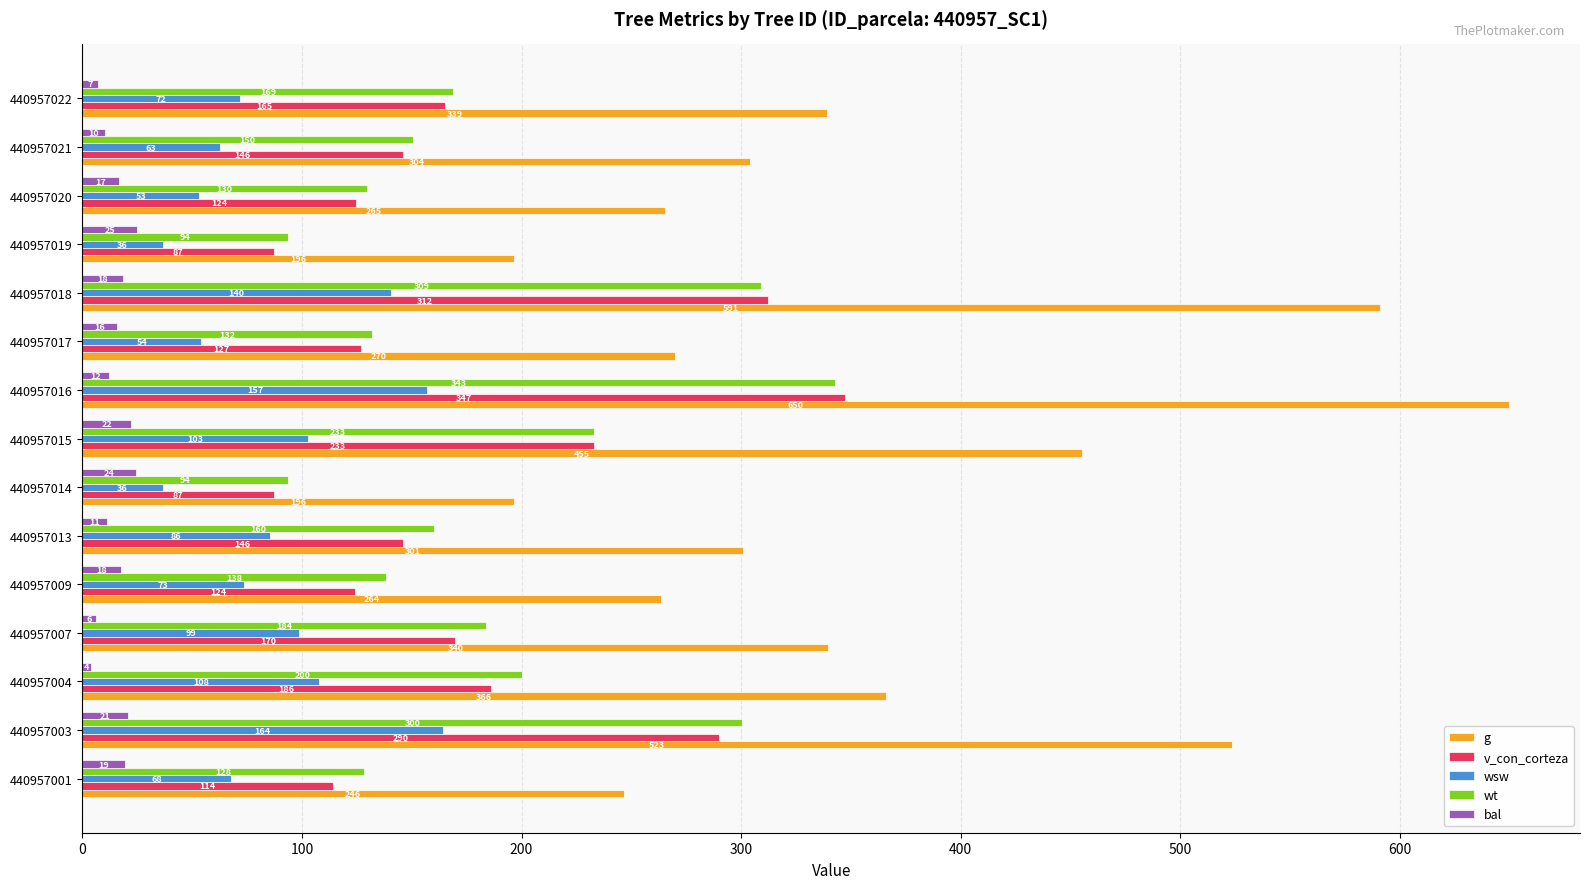

How many values in the v_con_corteza series exceed 145?

9